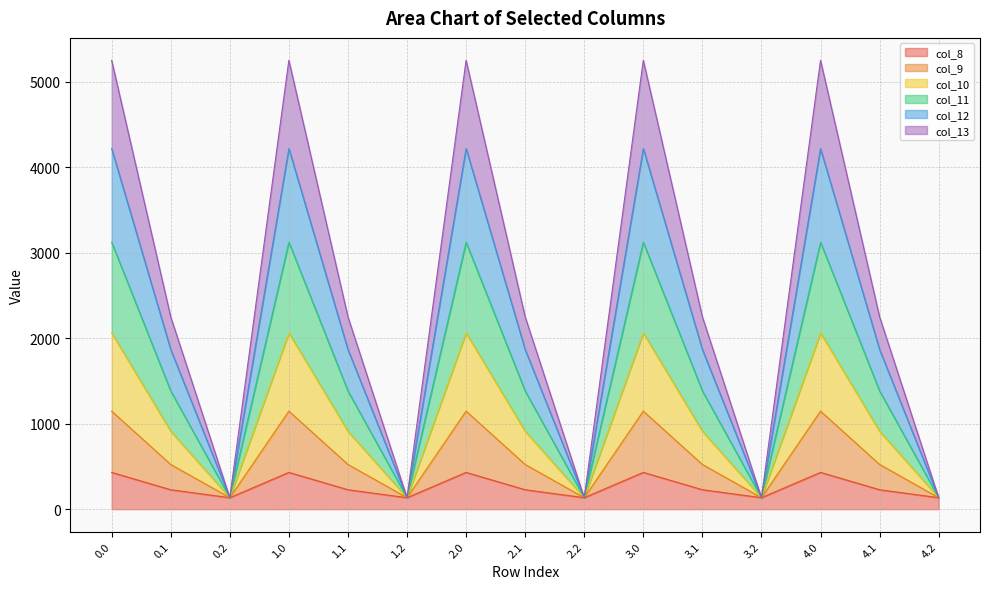

What is the total value across all series at 1.0?

5253.2